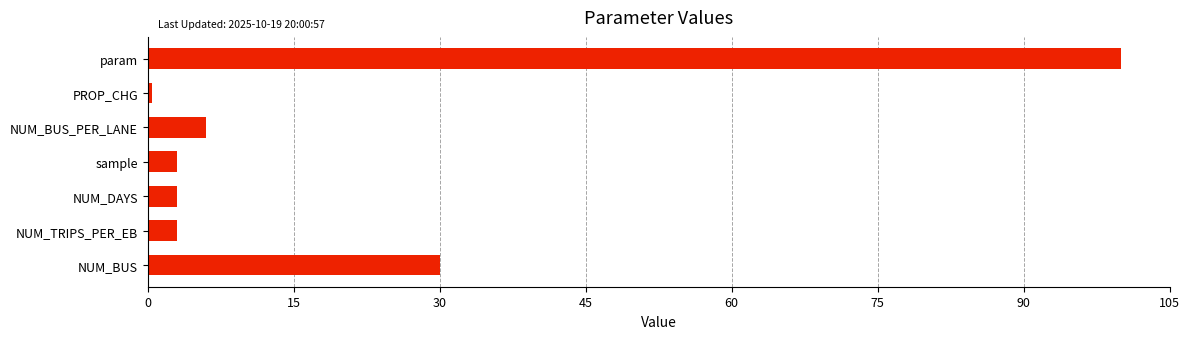

How many bars are there in total?

7